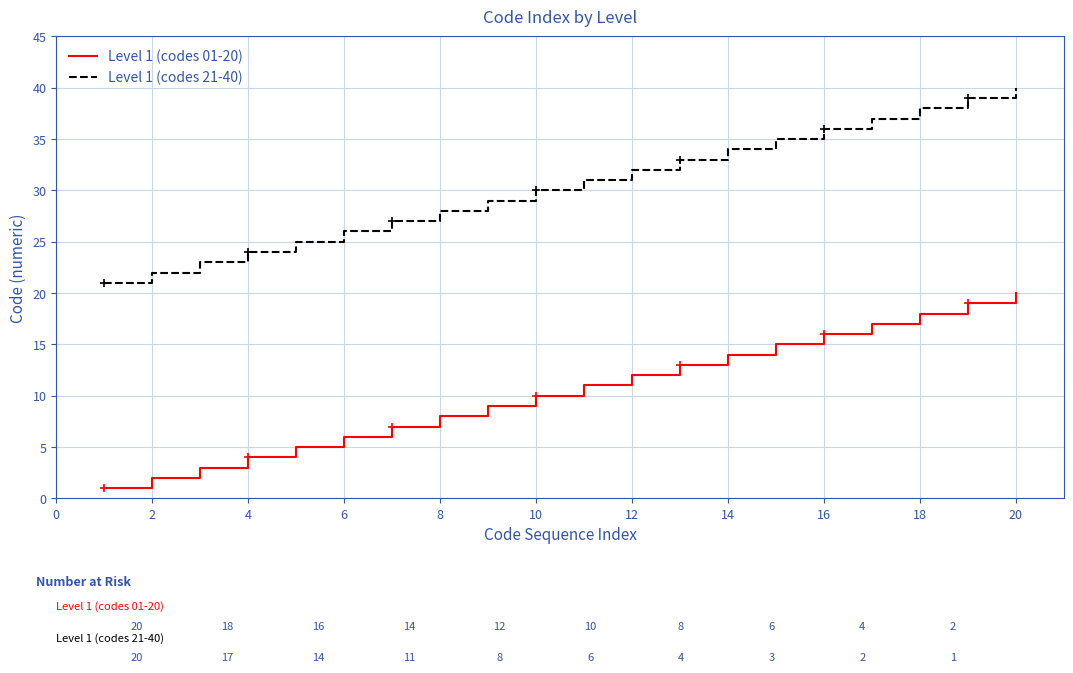

True or false: Level 1 (codes 01-20) and Level 1 (codes 21-40) cross at least once.

False